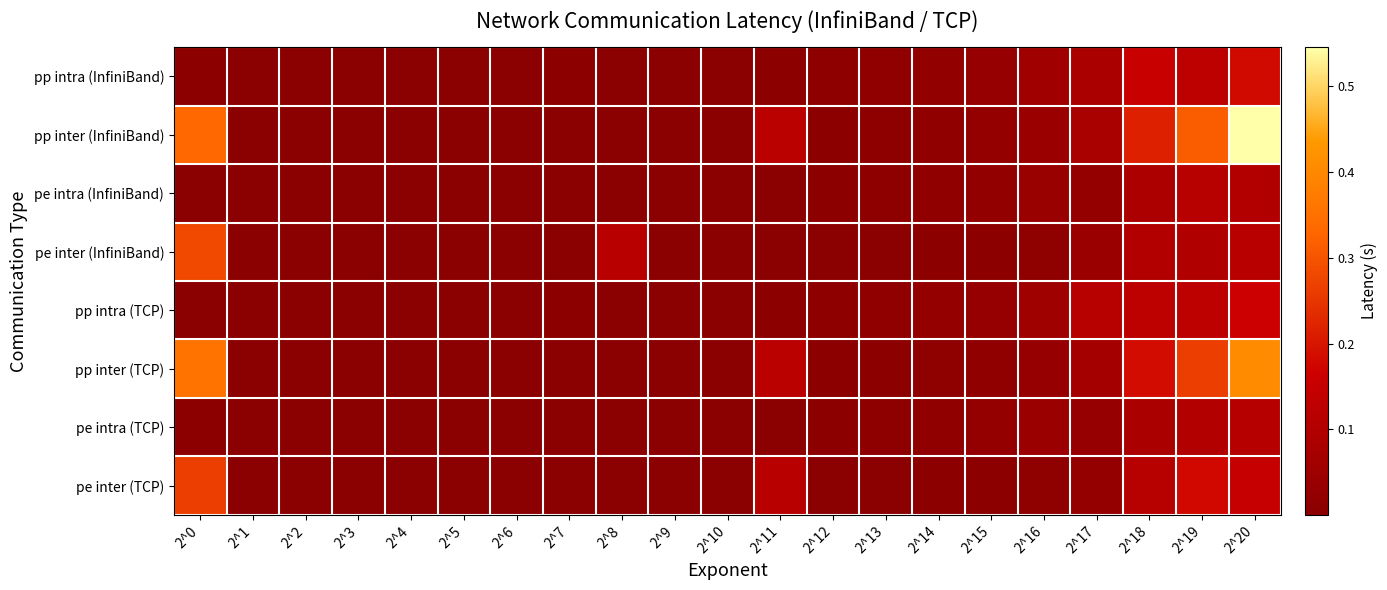

Which series changed the most between 2^1 and 2^19?

pp inter (InfiniBand)